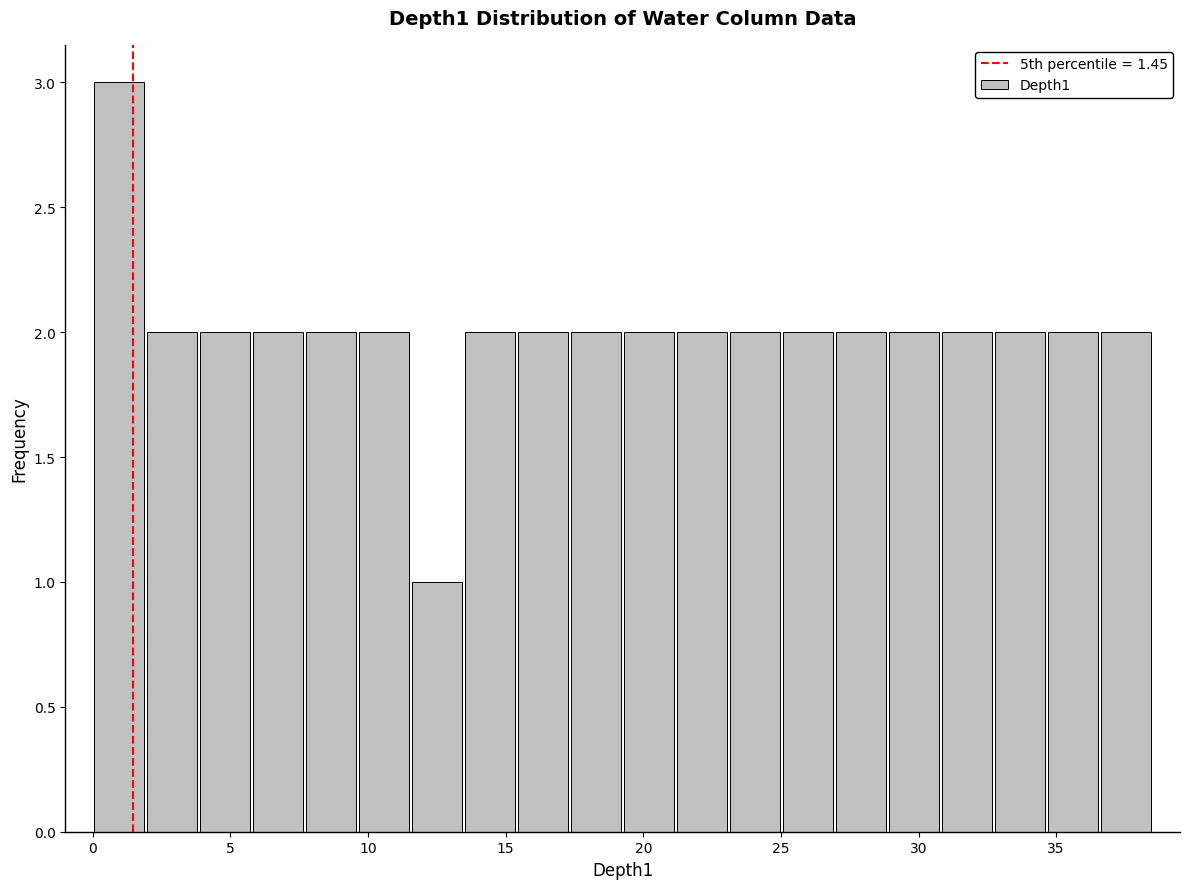

Around what value on the x-axis is the tallest bar? Give the approximate position of its centre, as read against the axis.

1.0